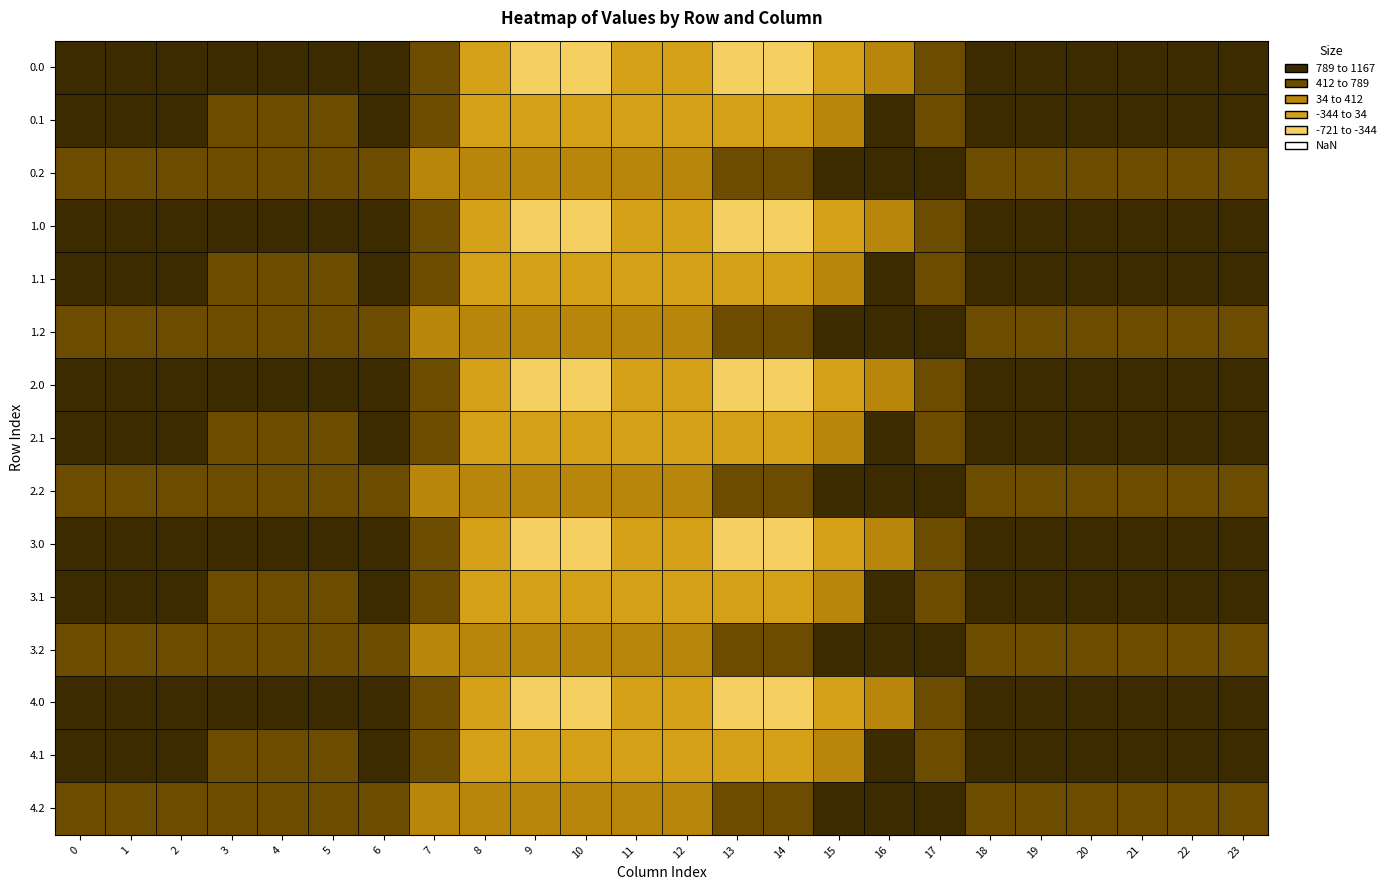

How many values in 4.0 are below zero?

15